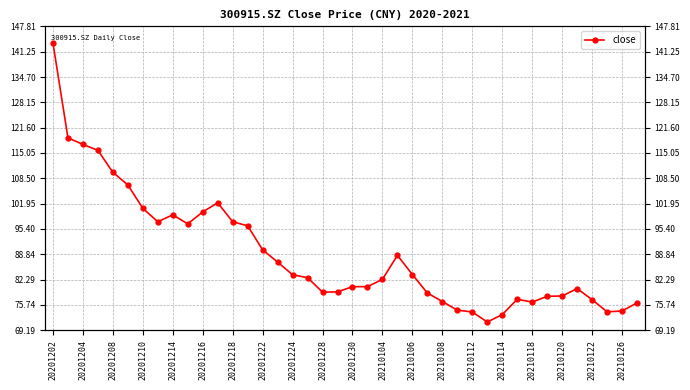

How many interior local valleys (lower than both neighbors) does the data have?

6